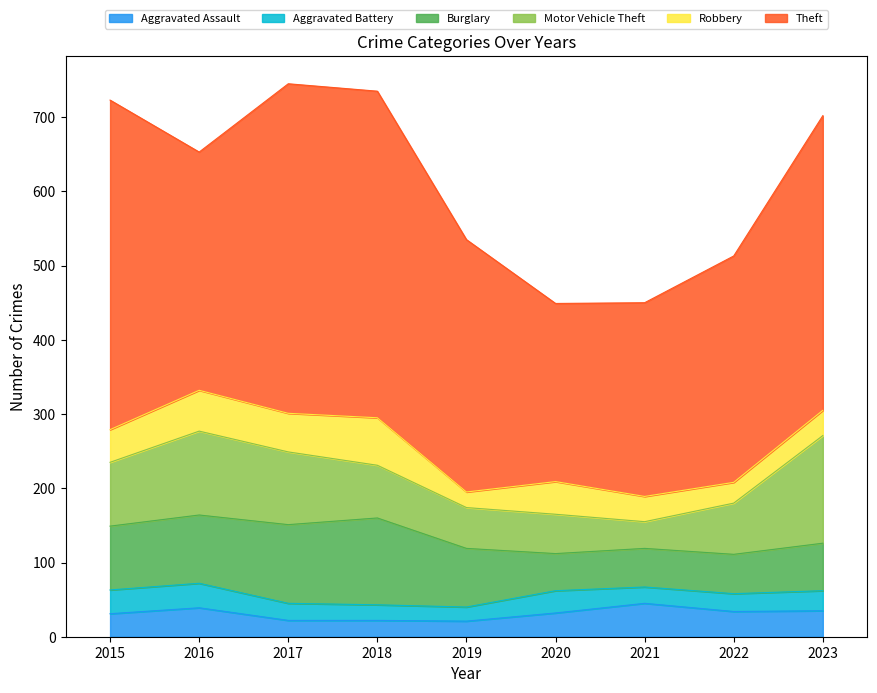

How many data points in Burglary are less than 79?

4